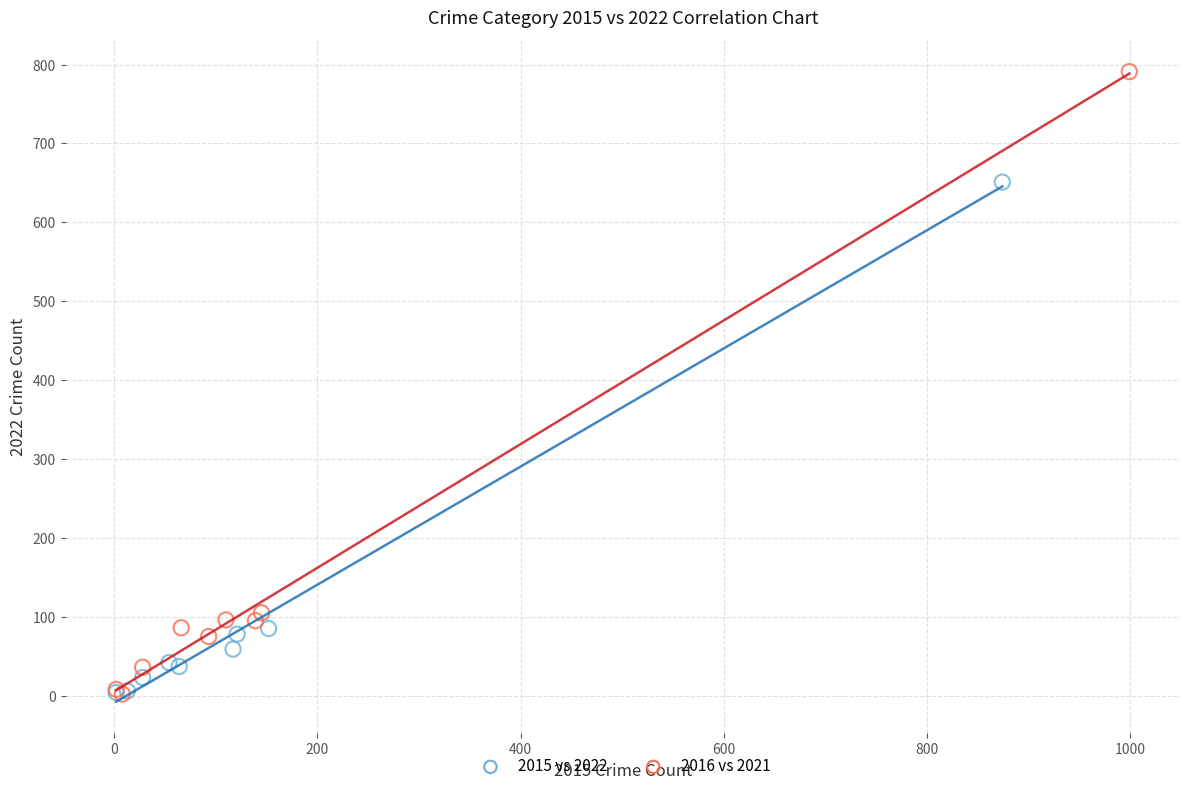

Which series has the largest Y range (max minus min)?

2016 vs 2021